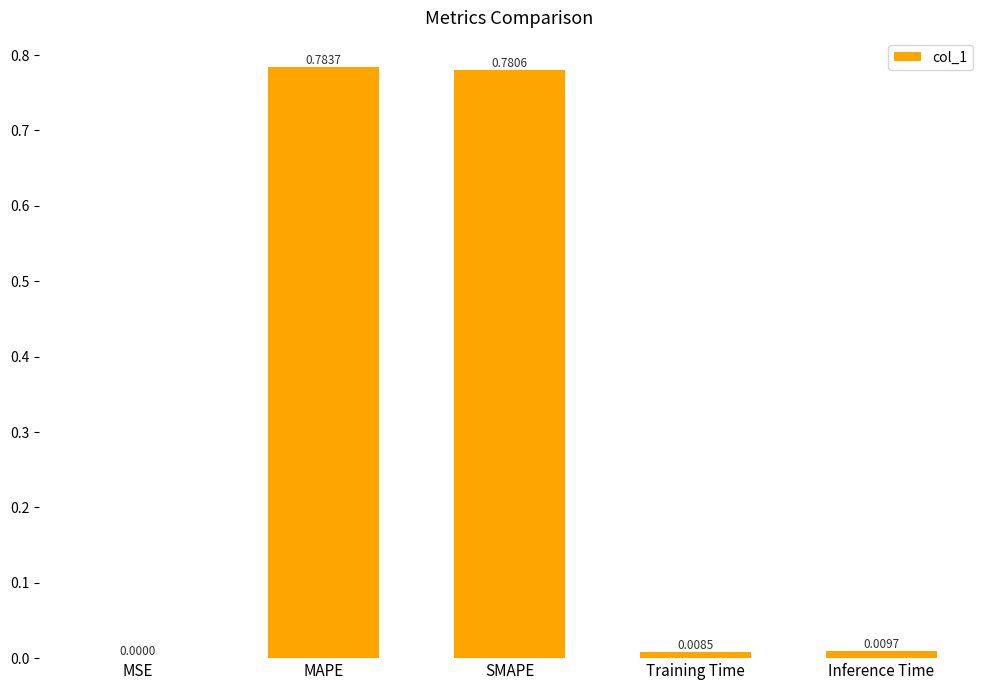

Where is the data nearest to the value 0?

MSE